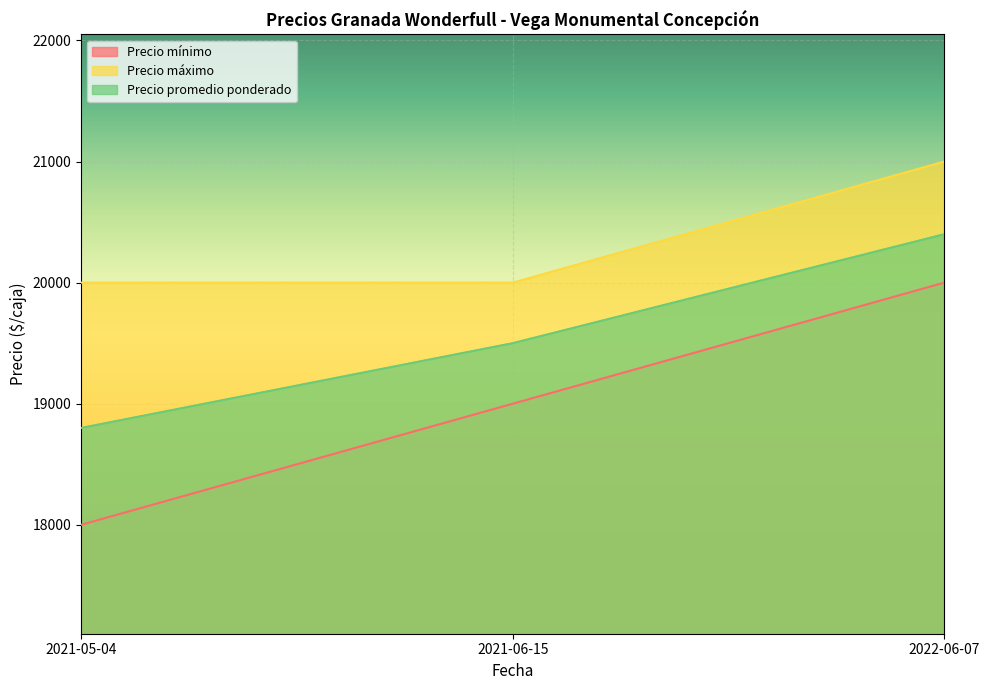

What is the average value of the Precio mínimo series?

19000